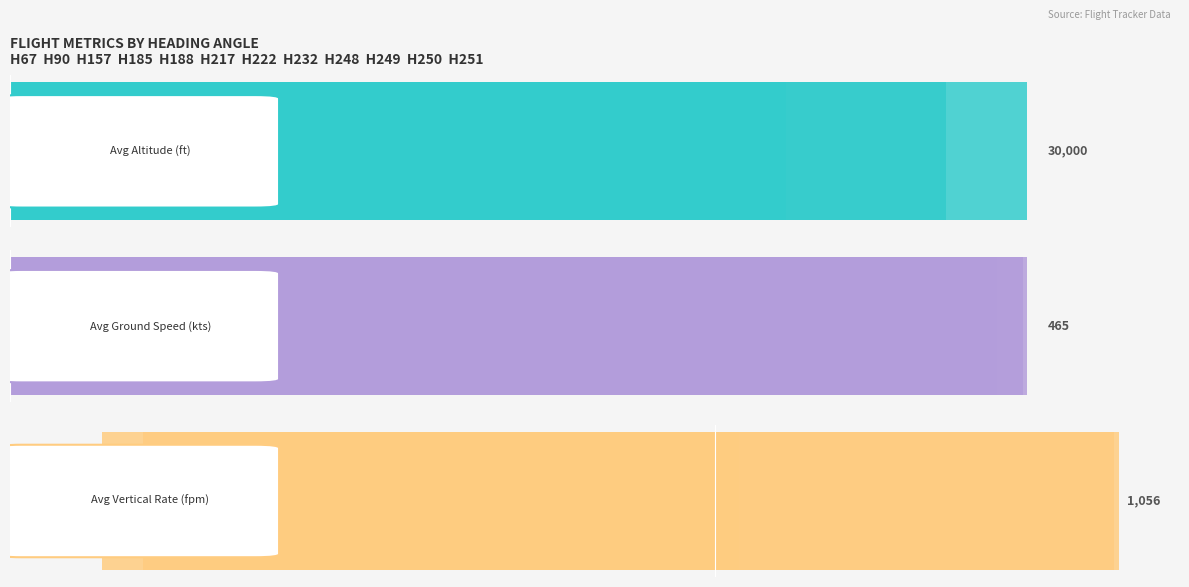

What is the difference between the second highest and minimum values in the Avg Altitude (ft) series?

27611